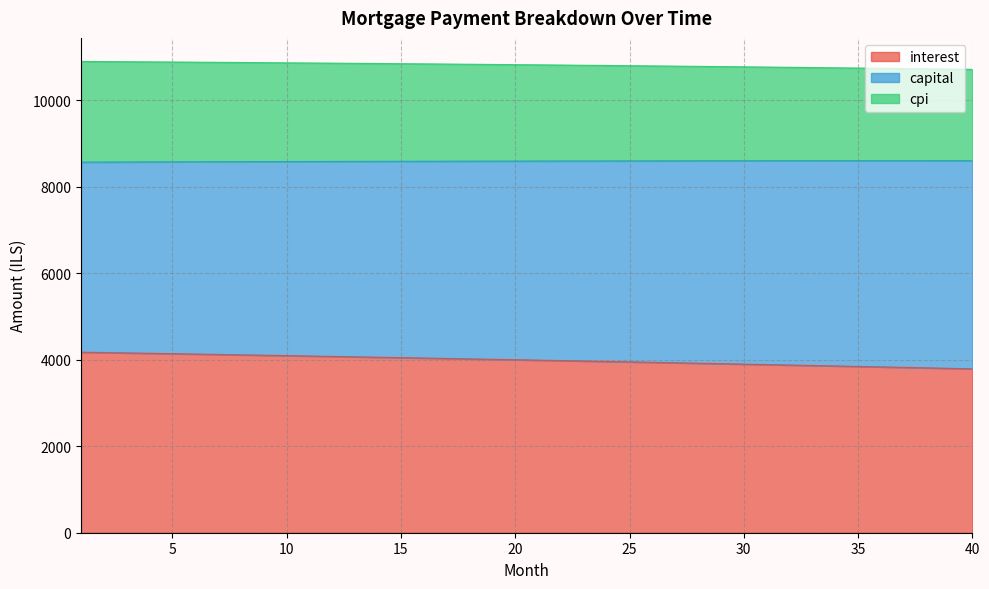

Does the chart have visible grid lines?

Yes